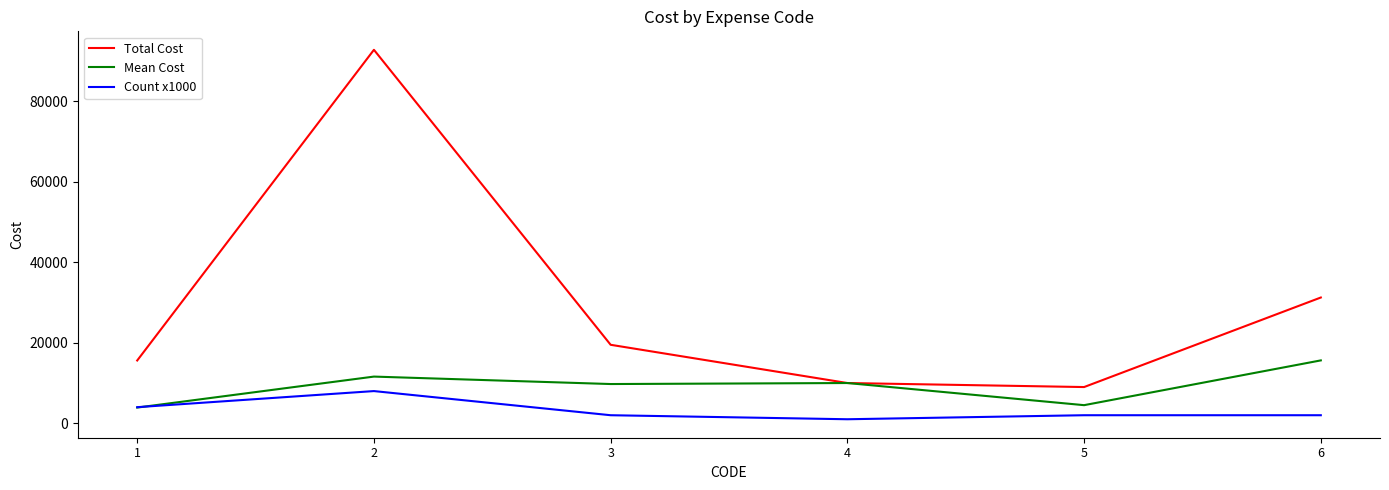

At which category does the chart reach its minimum across all series?

4